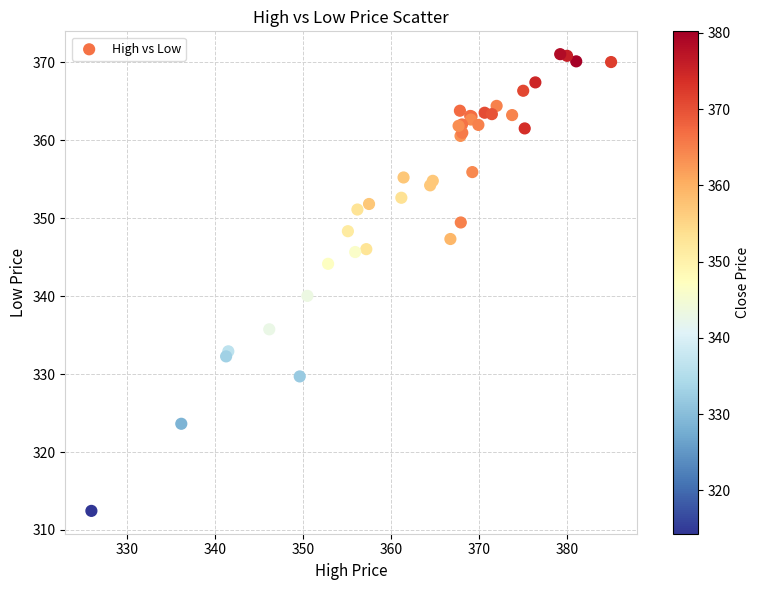

What Y value in the scatter plot is closest to 341?

340.0